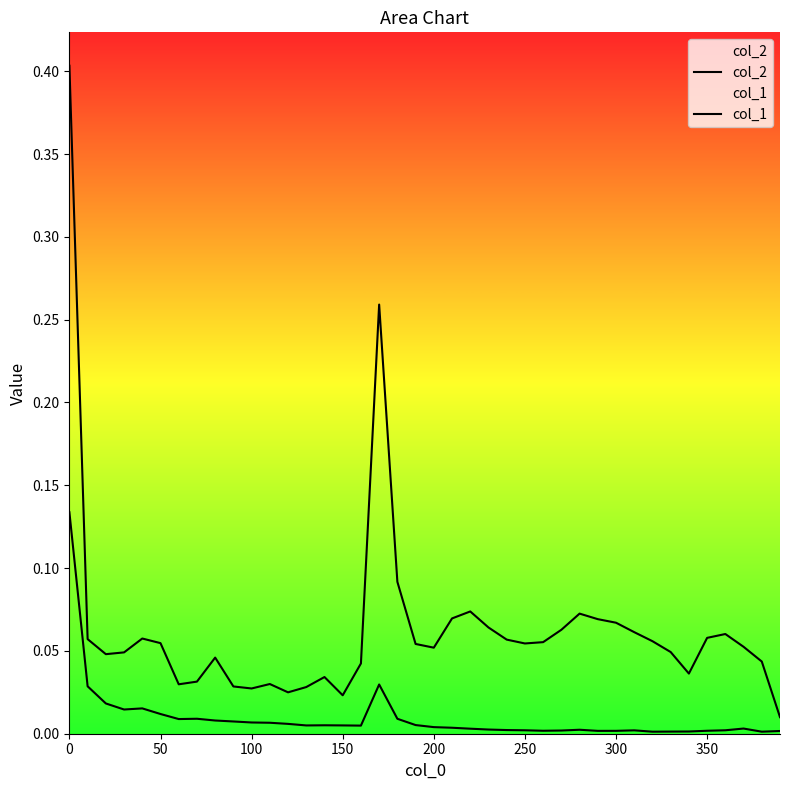

What are all the series names shown in the legend?

col_2, col_1